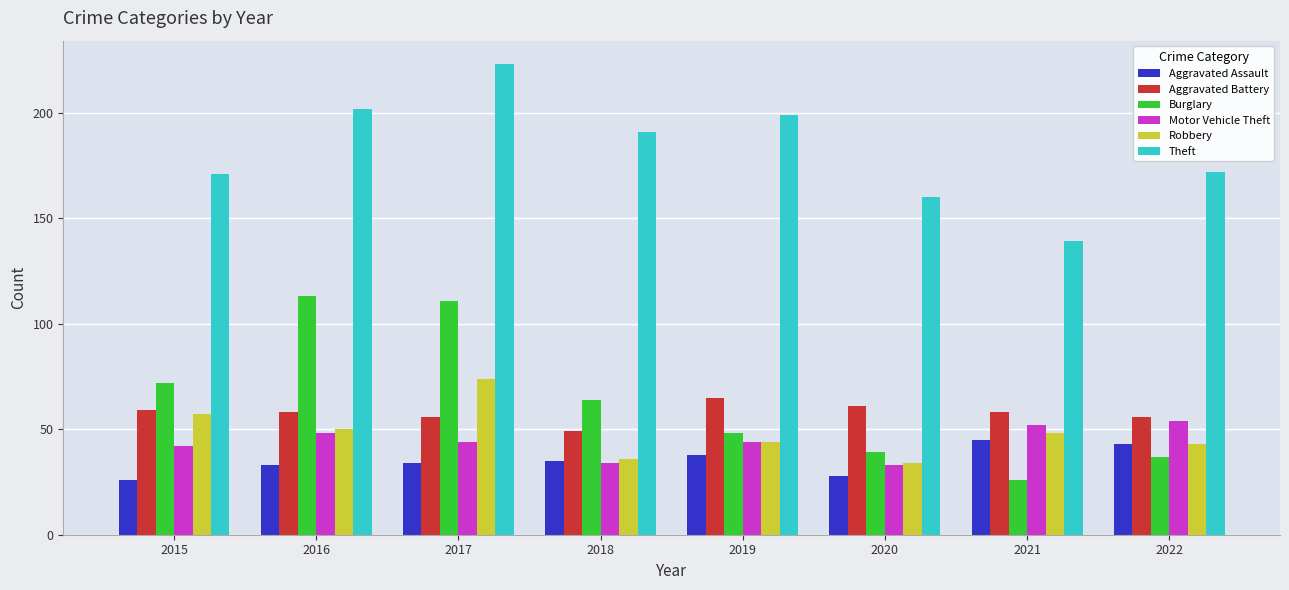

True or false: Burglary has a value of 37 at 2015.

False